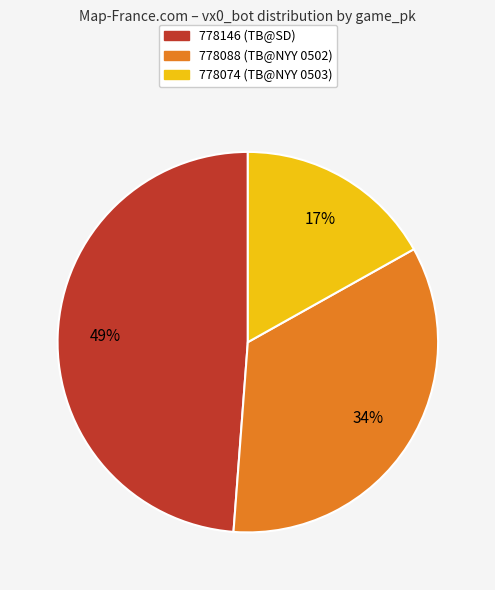

Do 778146 and 778074 together represent more than half of the pie?

Yes